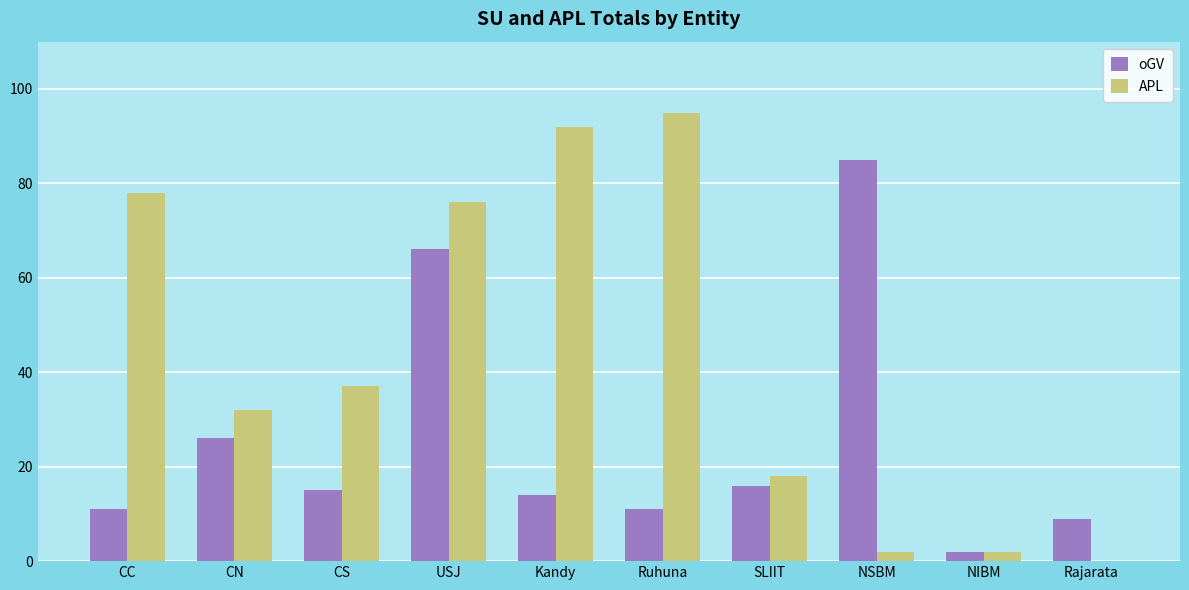

Between CC and Rajarata, which series saw the biggest shift?

APL